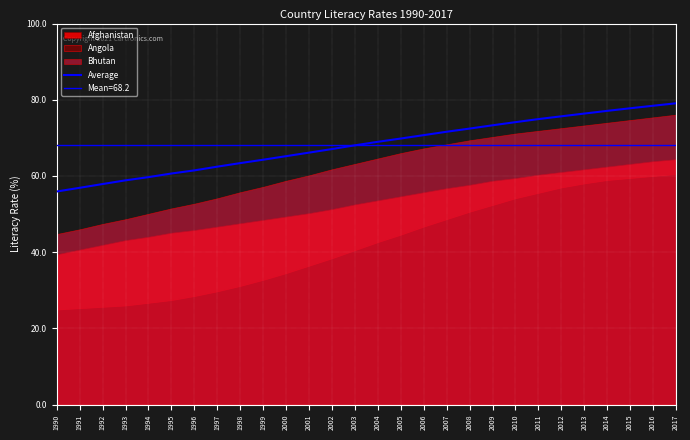

True or false: there are more than 1 points higher than both neighbors.

False